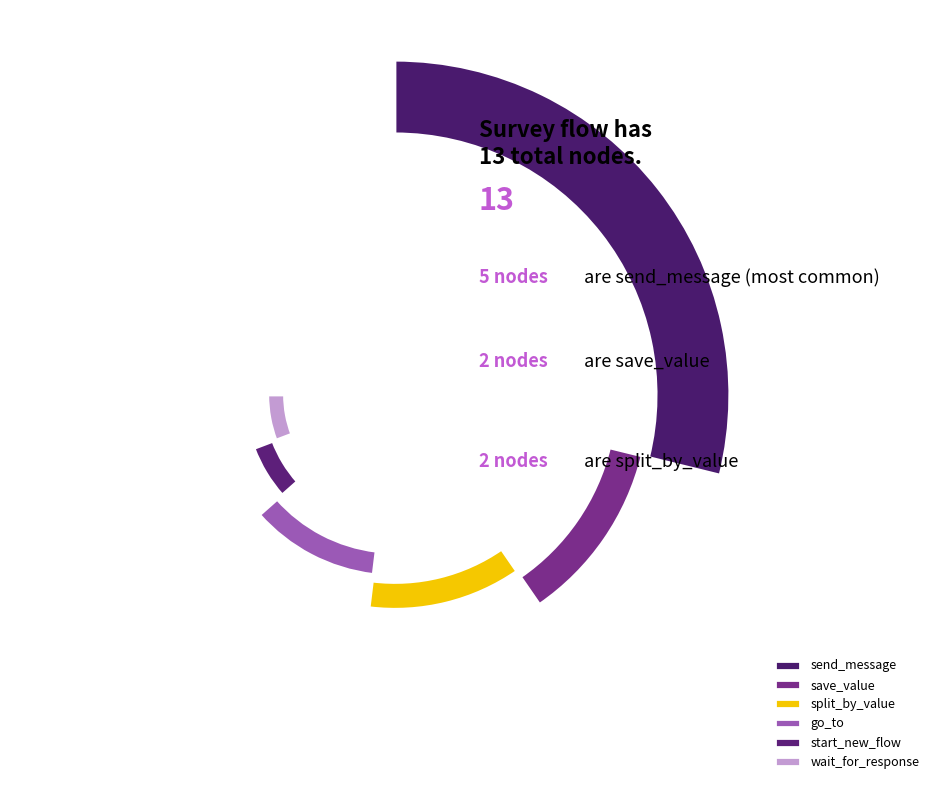

To the nearest percent, what portion does start_new_flow represent?

8%